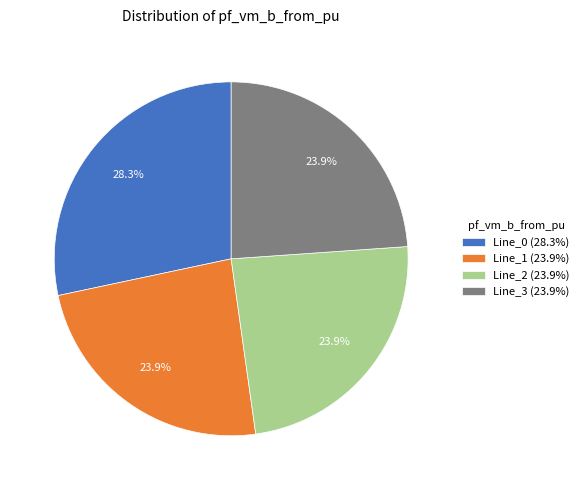

How many segments does this pie chart have?

4